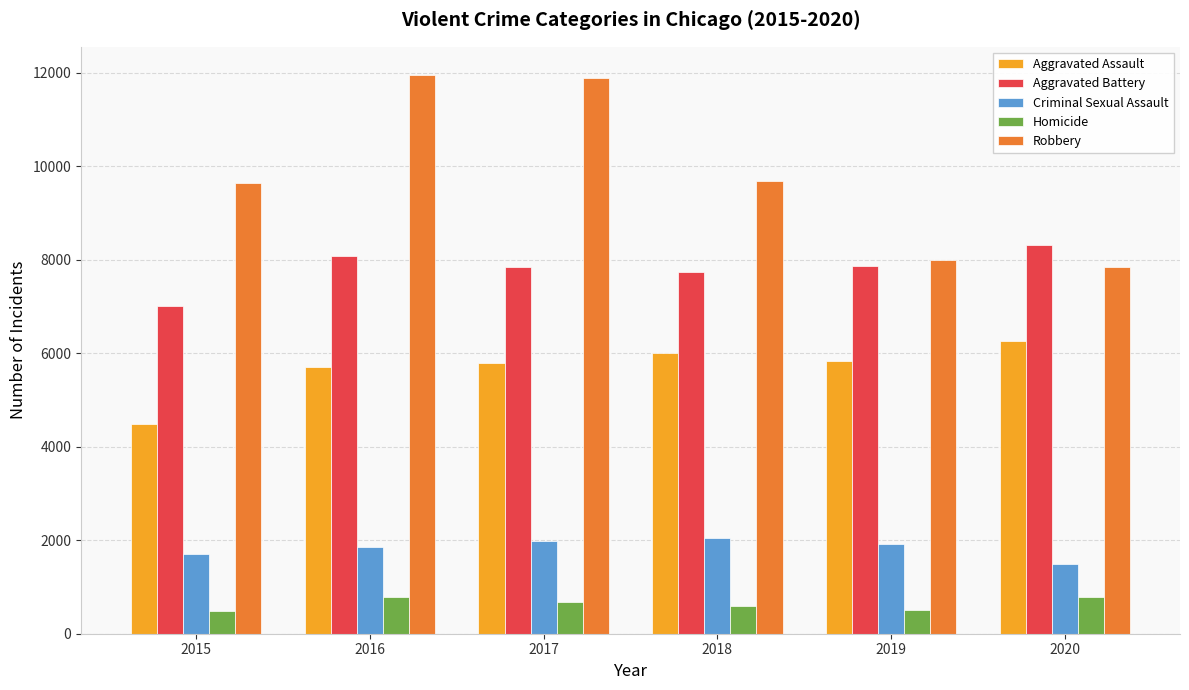

What is the greatest value displayed?

11960